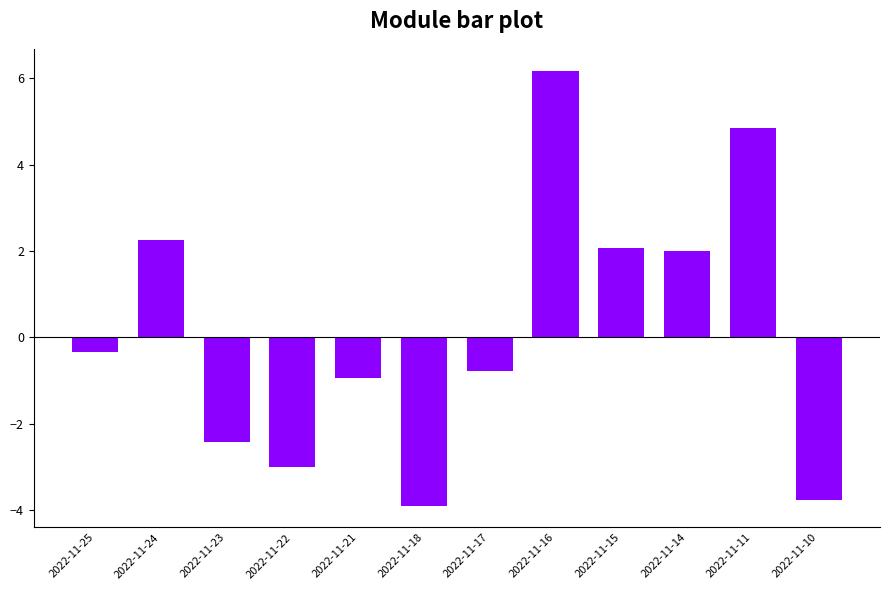

What is the value of the 10th bar from the left?

2.0